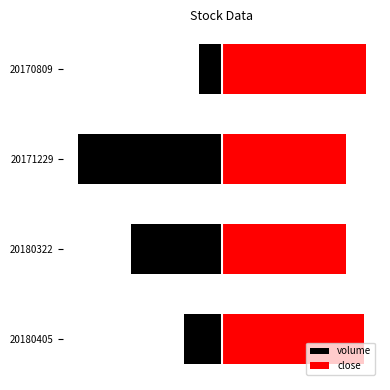

Rank the series by their maximum value, from lowest to highest.

volume, close